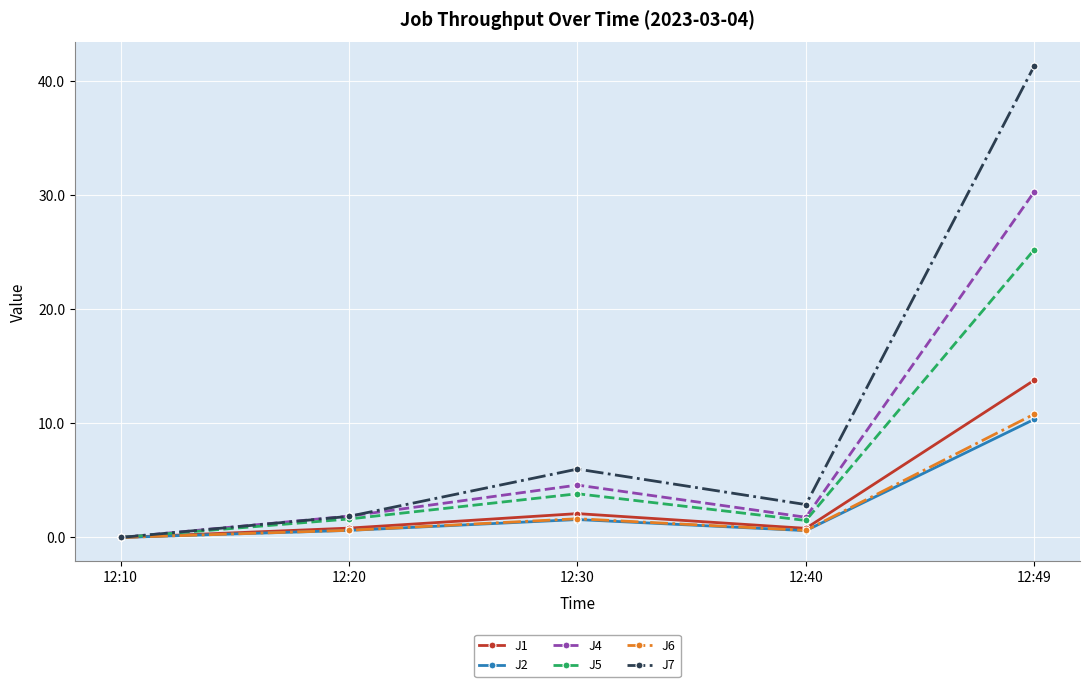

Is the value of J1 at 12:20 greater than the value of J6 at 12:10?

Yes